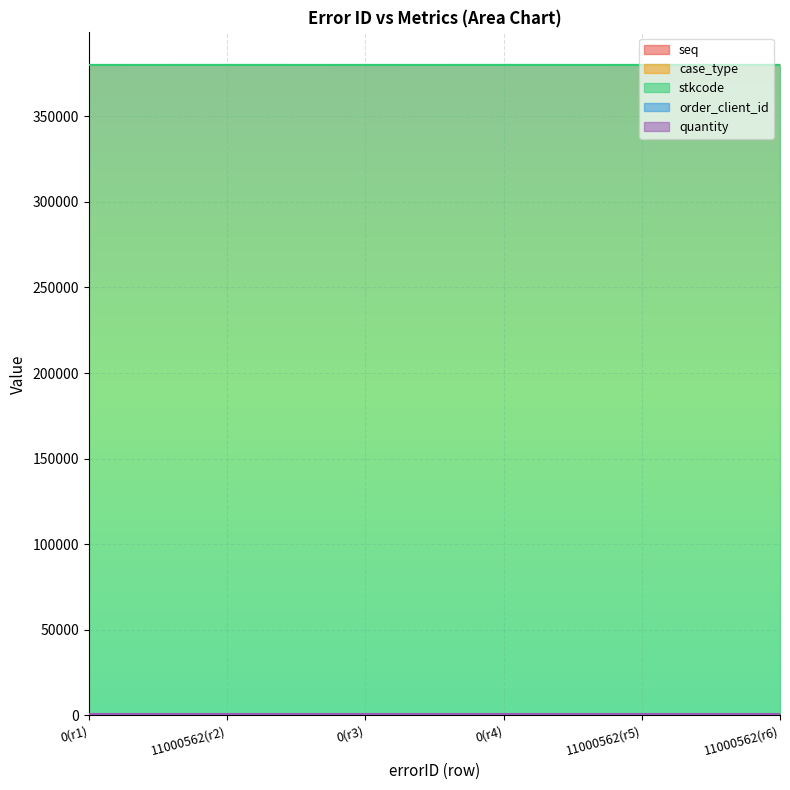

What is the maximum value for seq?

6